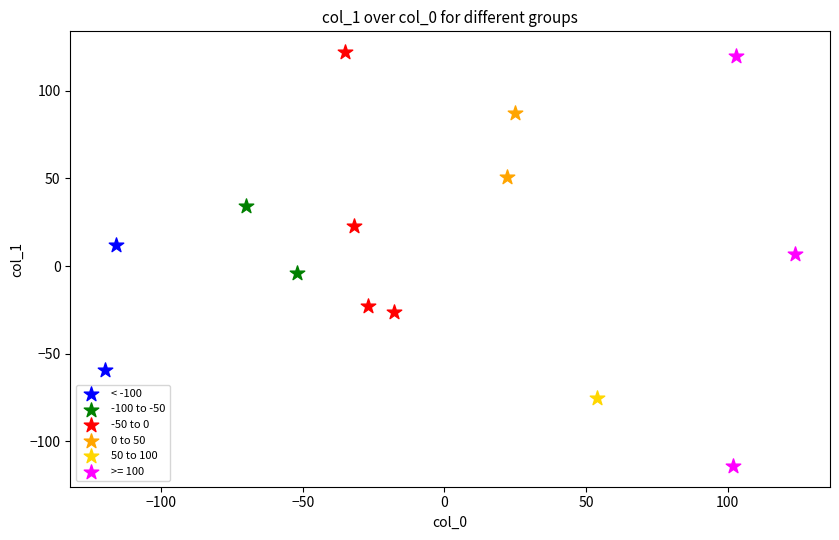

What are all the series names shown in the legend?

< -100, -100 to -50, -50 to 0, 0 to 50, 50 to 100, >= 100